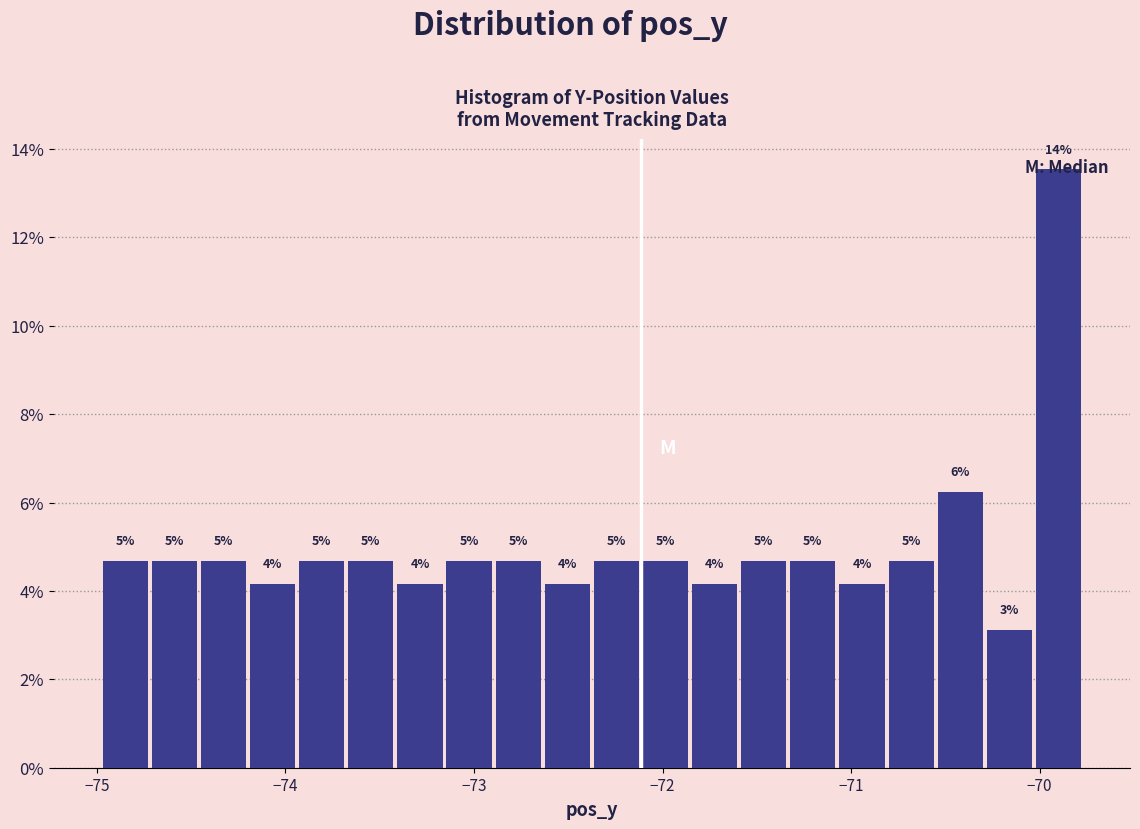

Around what value on the x-axis is the tallest bar? Give the approximate position of its centre, as read against the axis.

-69.9